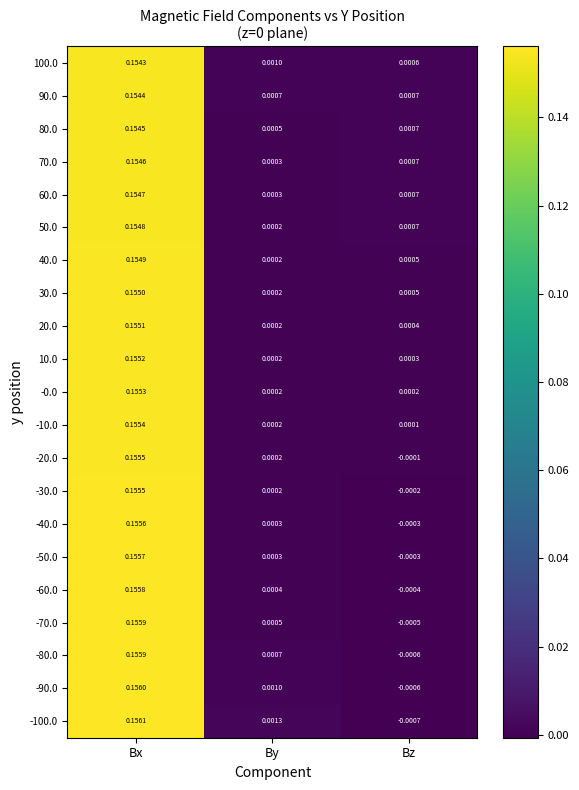

Which label corresponds to the largest value in the chart?

Bx